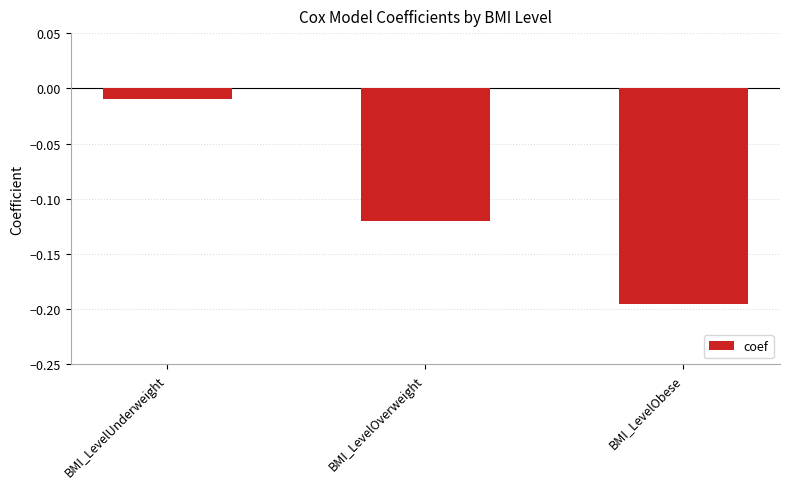

At which category does the chart reach its peak across all series?

BMI_LevelUnderweight